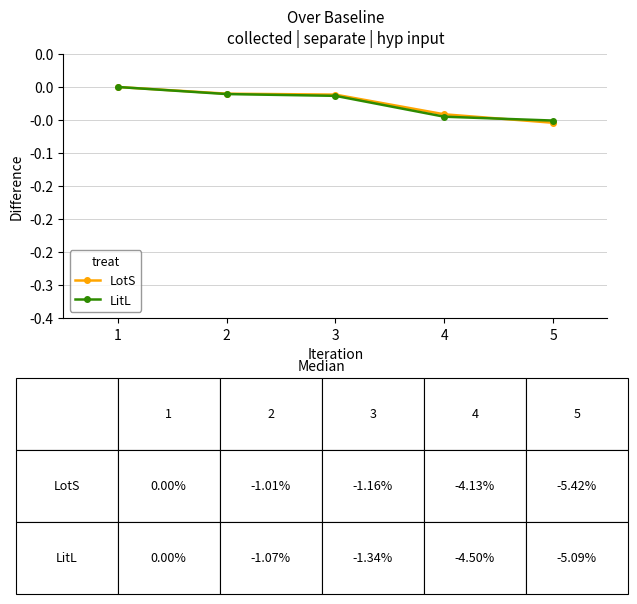

What is the sum of all LitL values?

-0.1